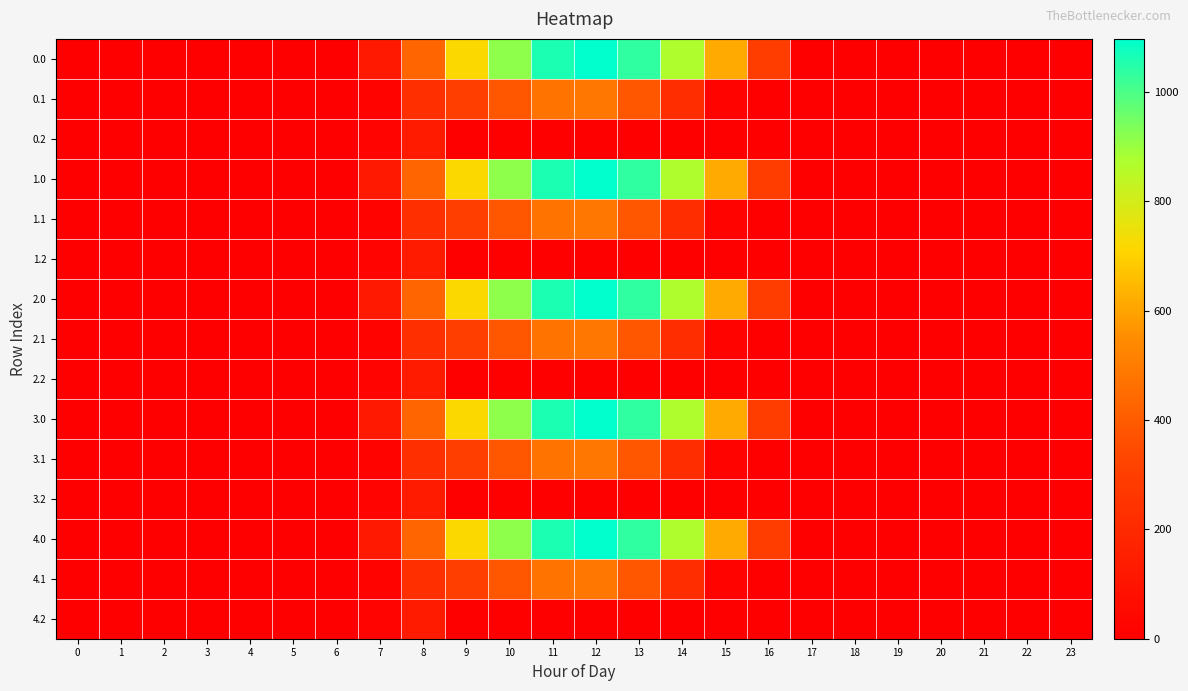

Rank the series by their maximum value, from lowest to highest.

0.2, 1.2, 2.2, 3.2, 4.2, 0.1, 1.1, 2.1, 3.1, 4.1, 0.0, 1.0, 2.0, 3.0, 4.0